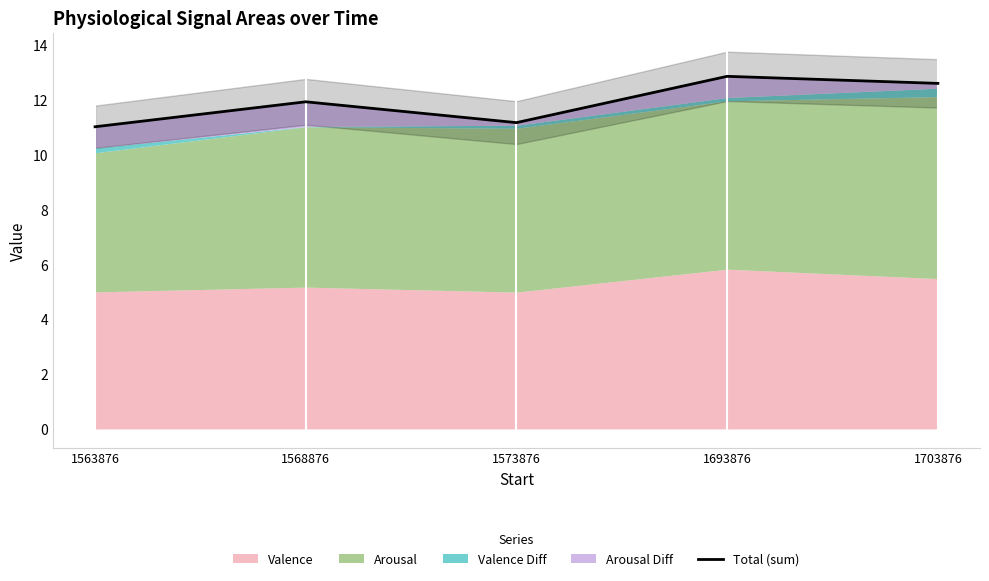

At which category does the data reach its first local peak?

1568876